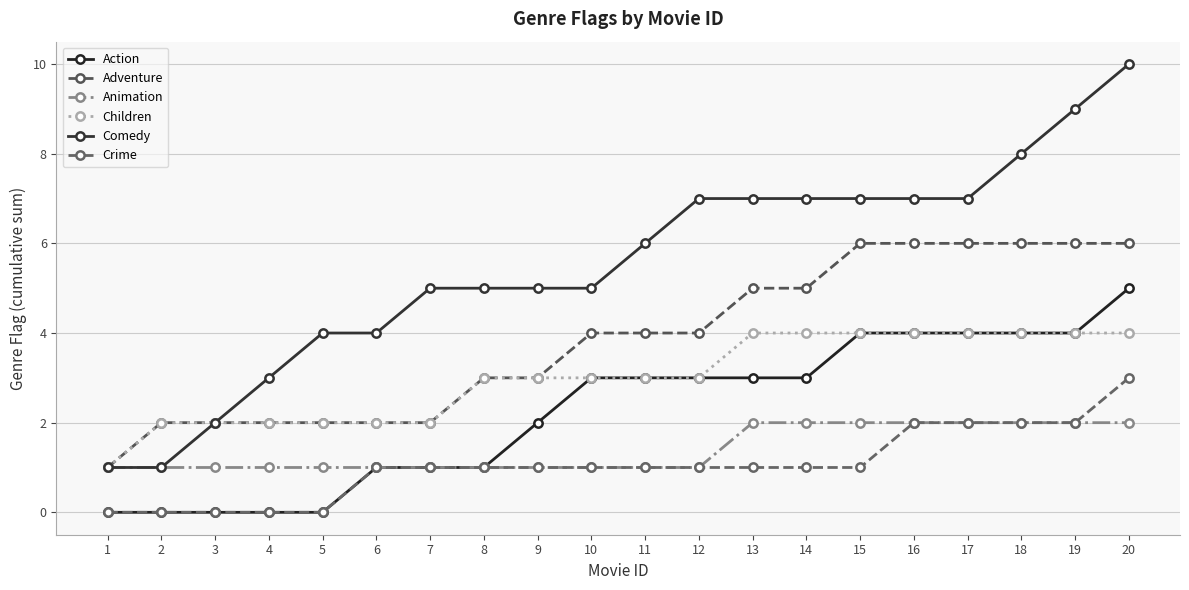

True or false: Comedy has a value of 5 at 10.

True